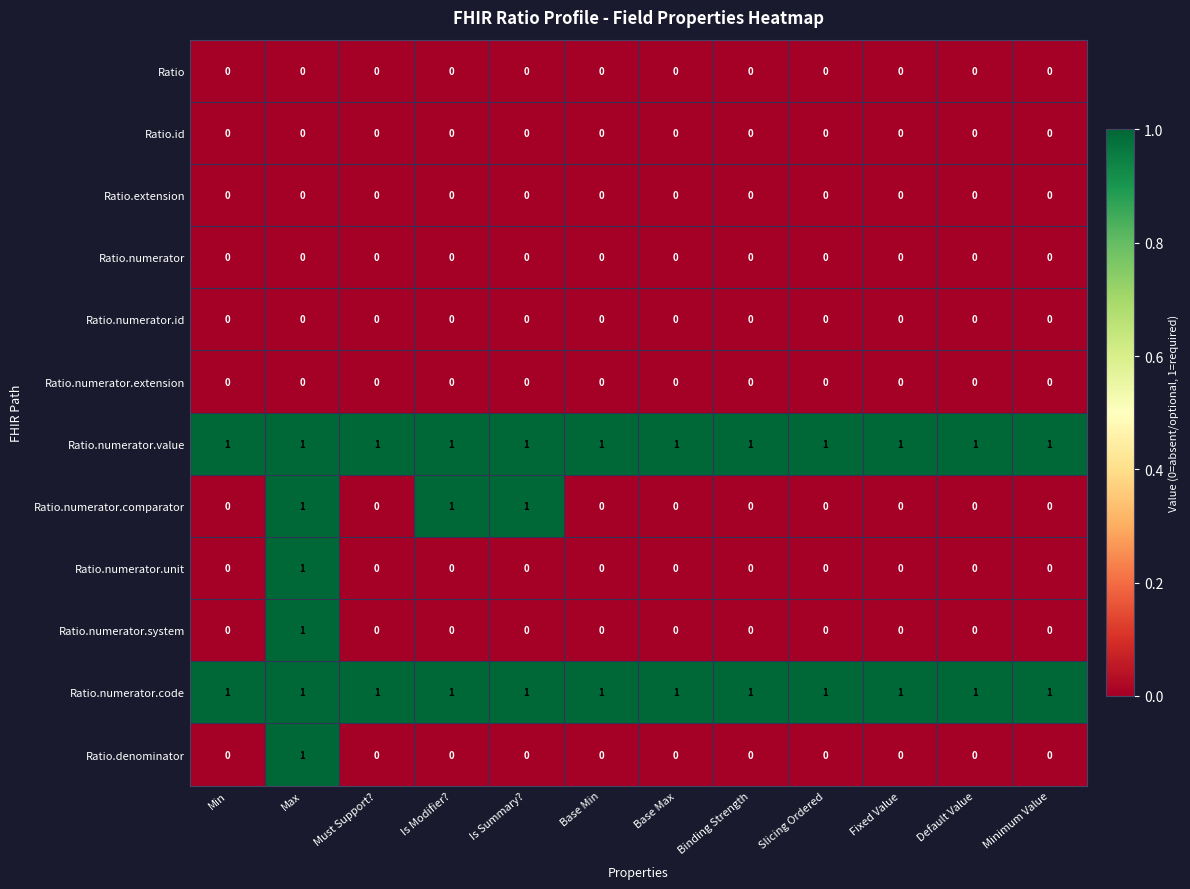

The Ratio.id series shows 0 at Minimum Value. True or false?

True